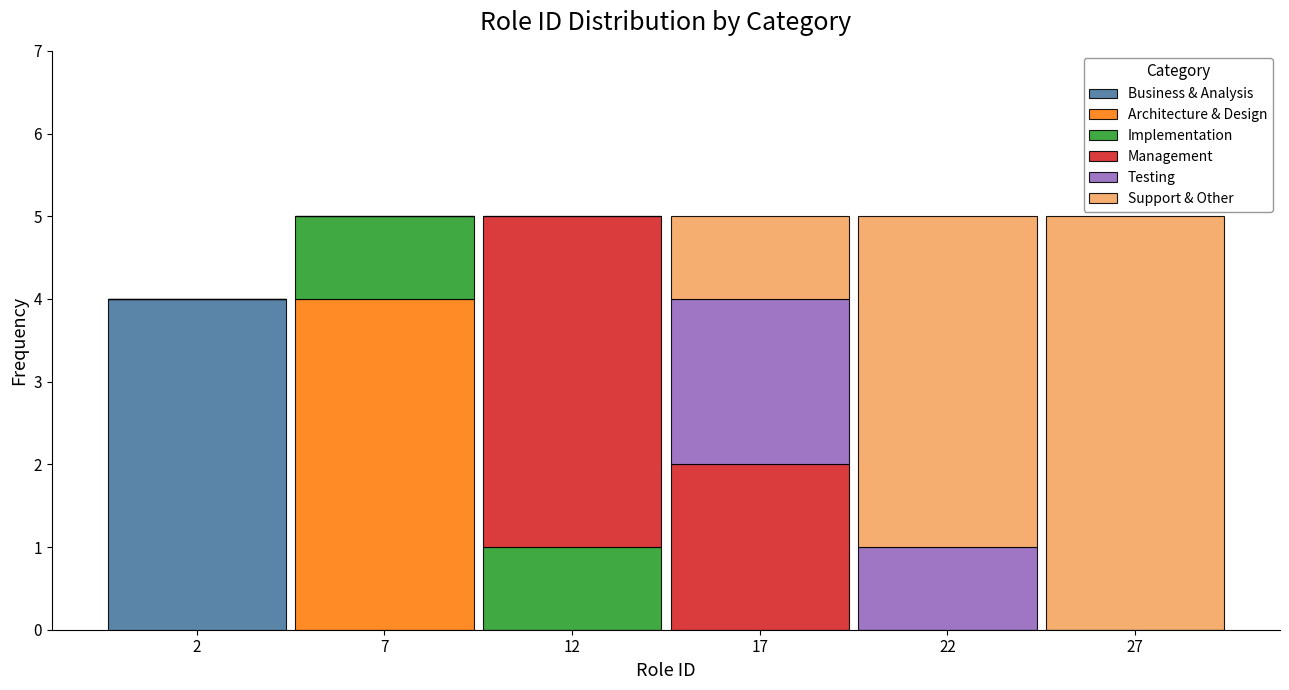

The value of Business & Analysis at 17 is 0. True or false?

True